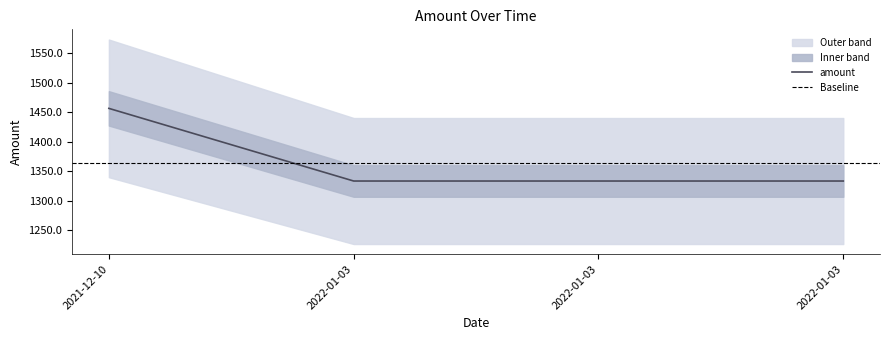

Read the value at 2022-01-03.

1333.5